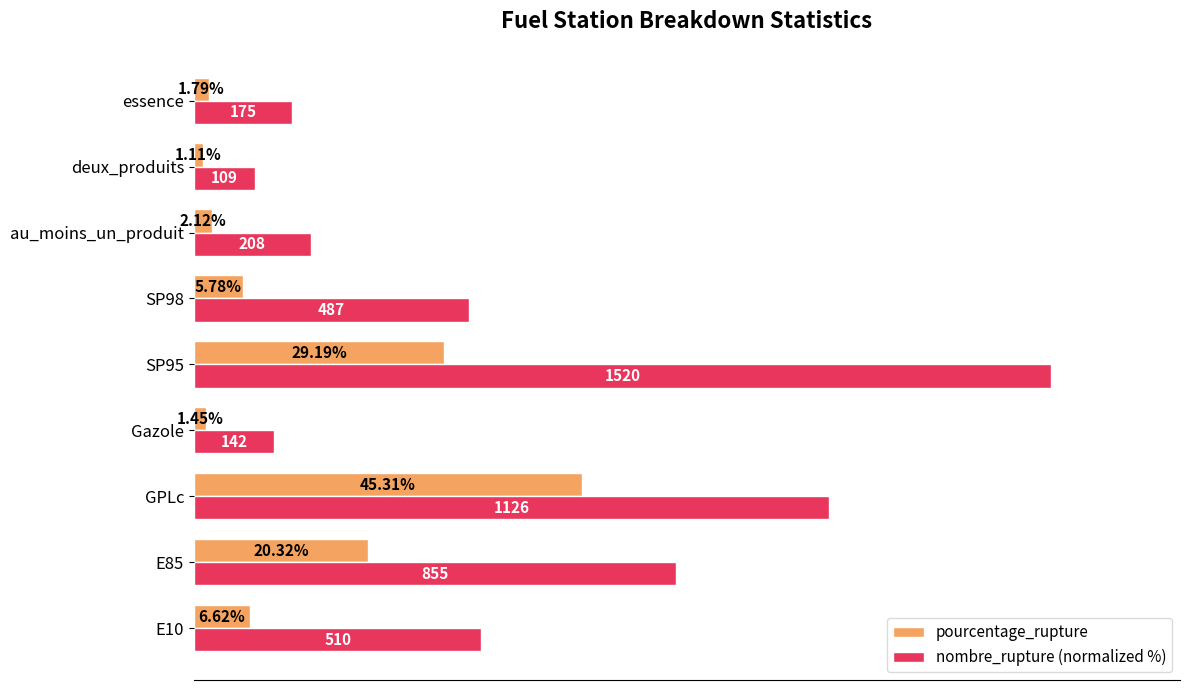

What are all the series names shown in the legend?

pourcentage_rupture, nombre_rupture (normalized %)